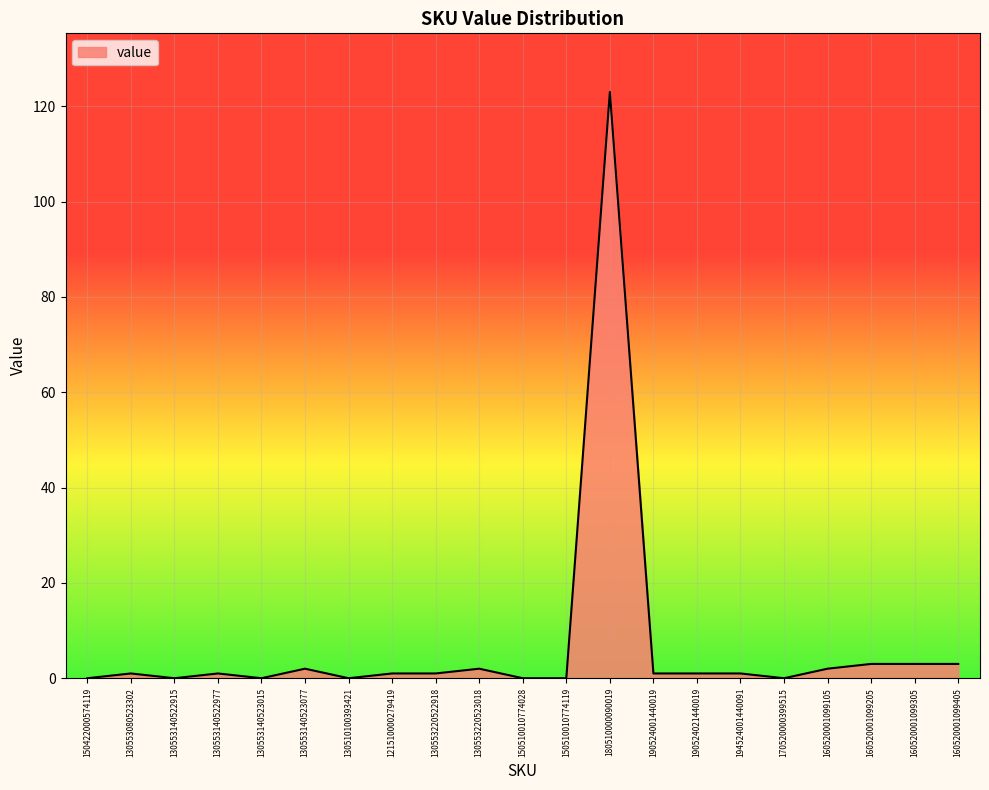

The chart shows a value of 1 at 194524001440091. True or false?

True